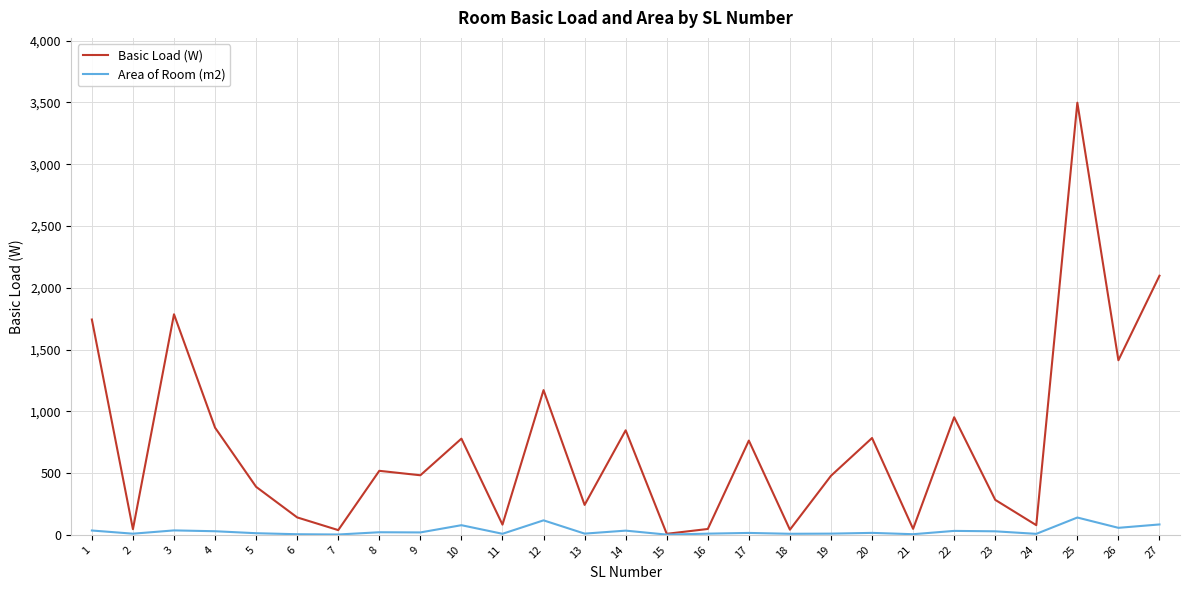

At which category is the sum across all series the highest?

25